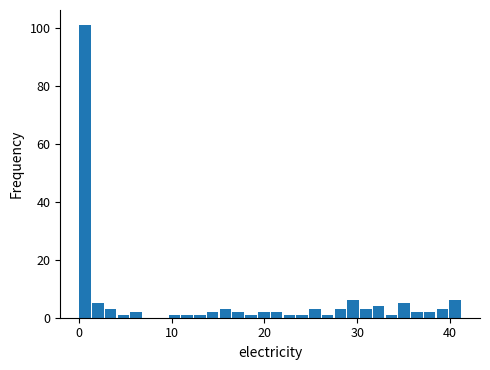

Read against the x-axis, roughly where is the centre of the tallest bar?

1